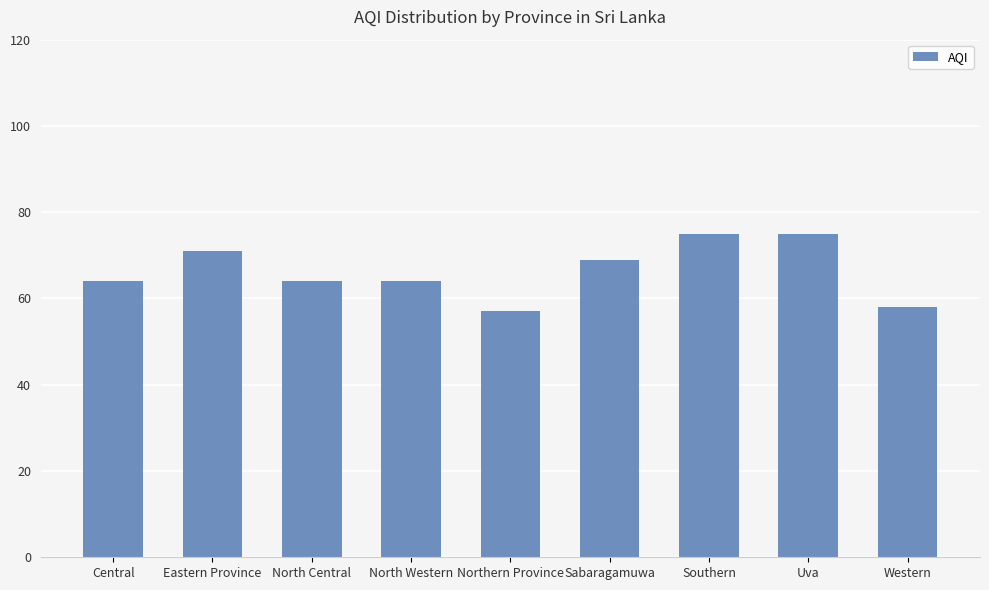

What is the average value?

66